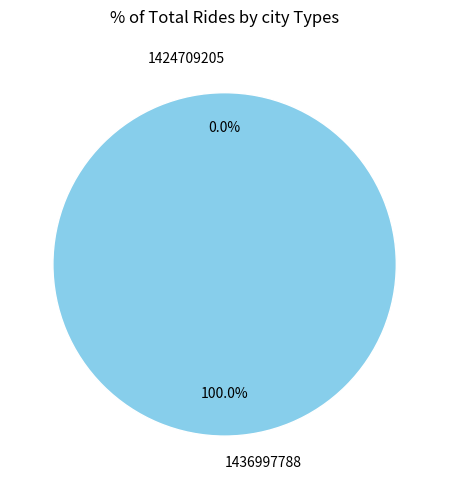

Which slice represents more than half of the pie?

1436997788